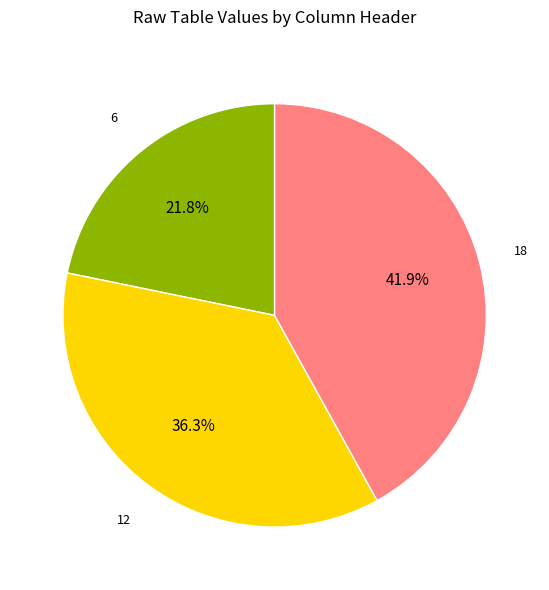

Is there a majority slice in this chart?

No